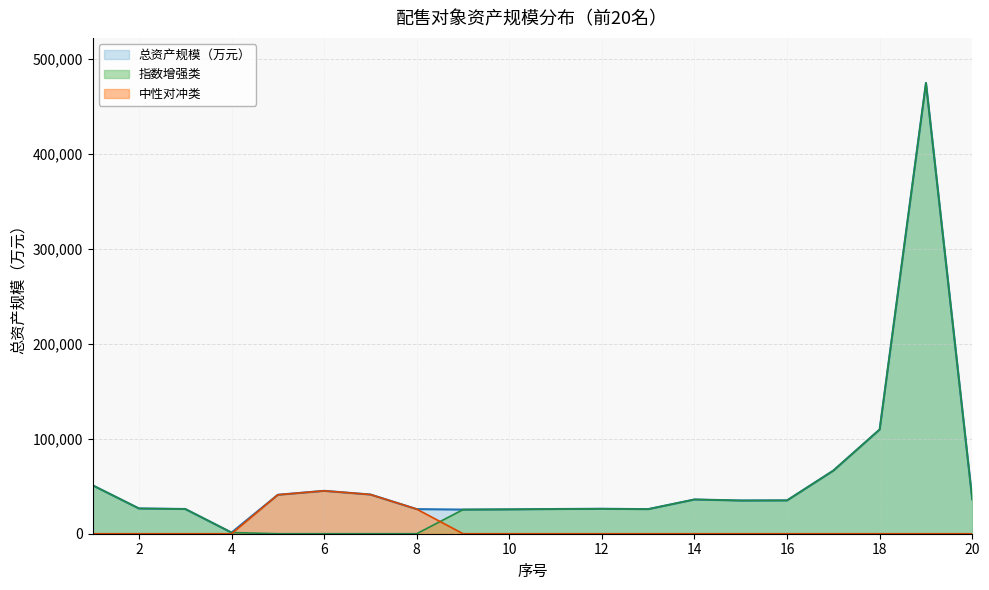

True or false: 中性对冲类 has a value of 0 at 3.

True